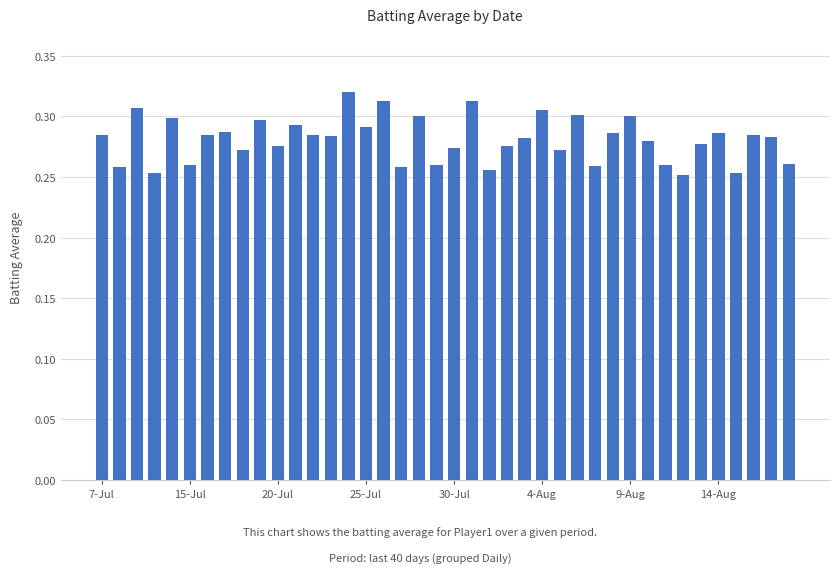

What is the sum of all values?

11.2